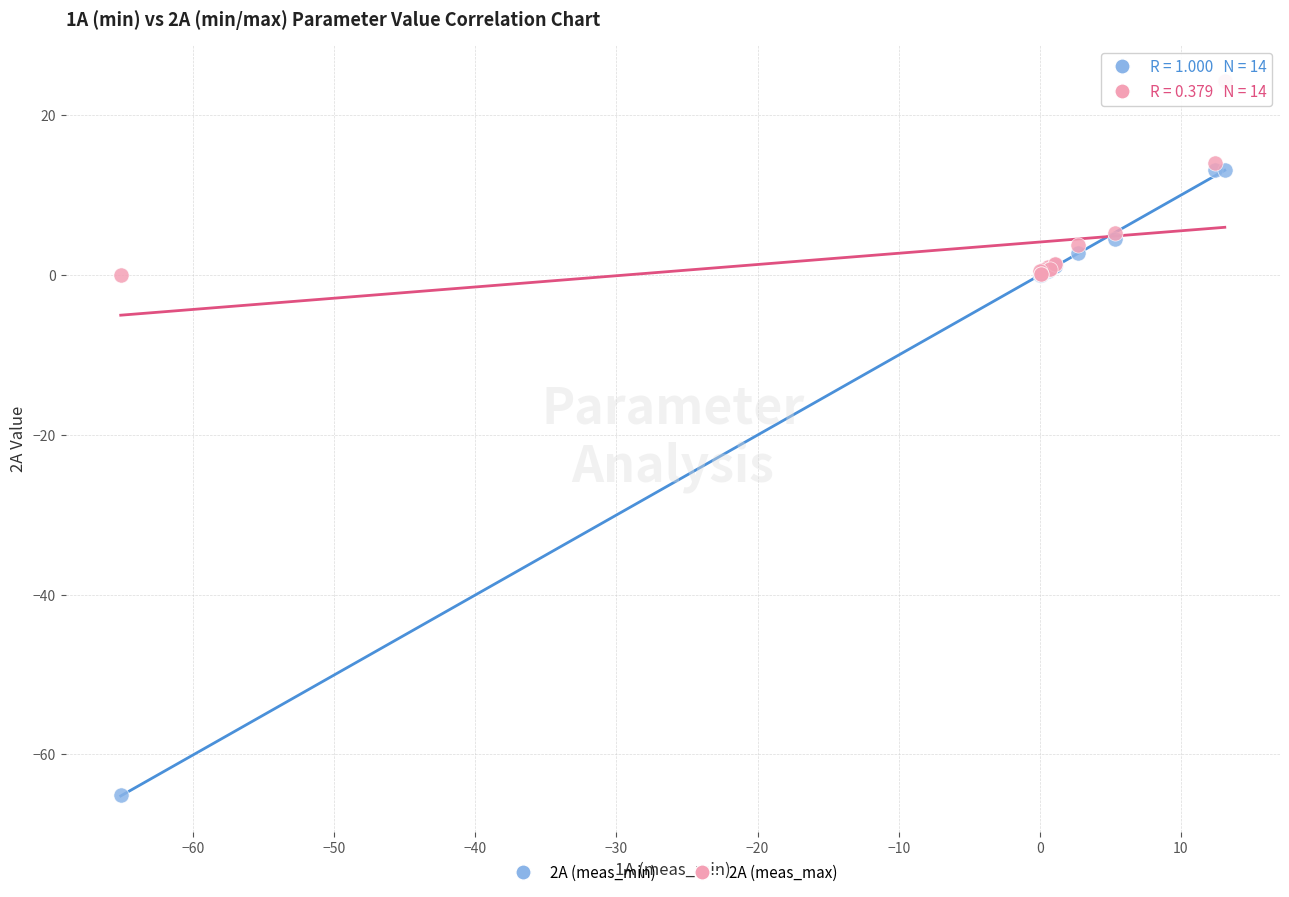

Which series has the largest Y range (max minus min)?

2A (meas_min)